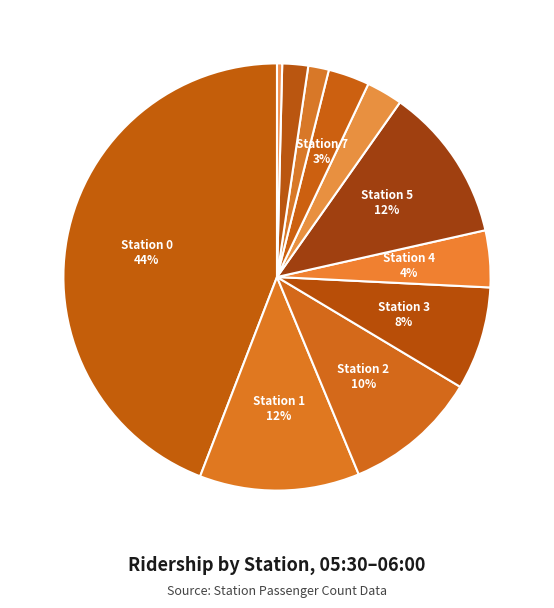

Count the number of slices in the pie.

11